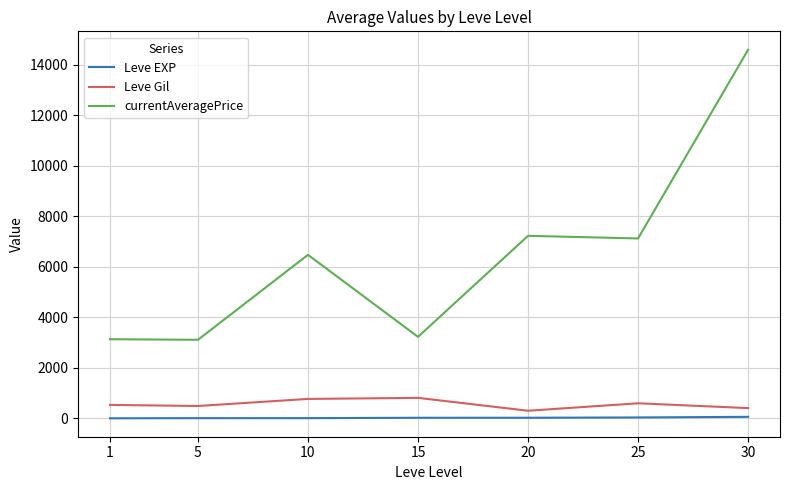

Rank the series at 10 from lowest to highest value.

Leve EXP, Leve Gil, currentAveragePrice